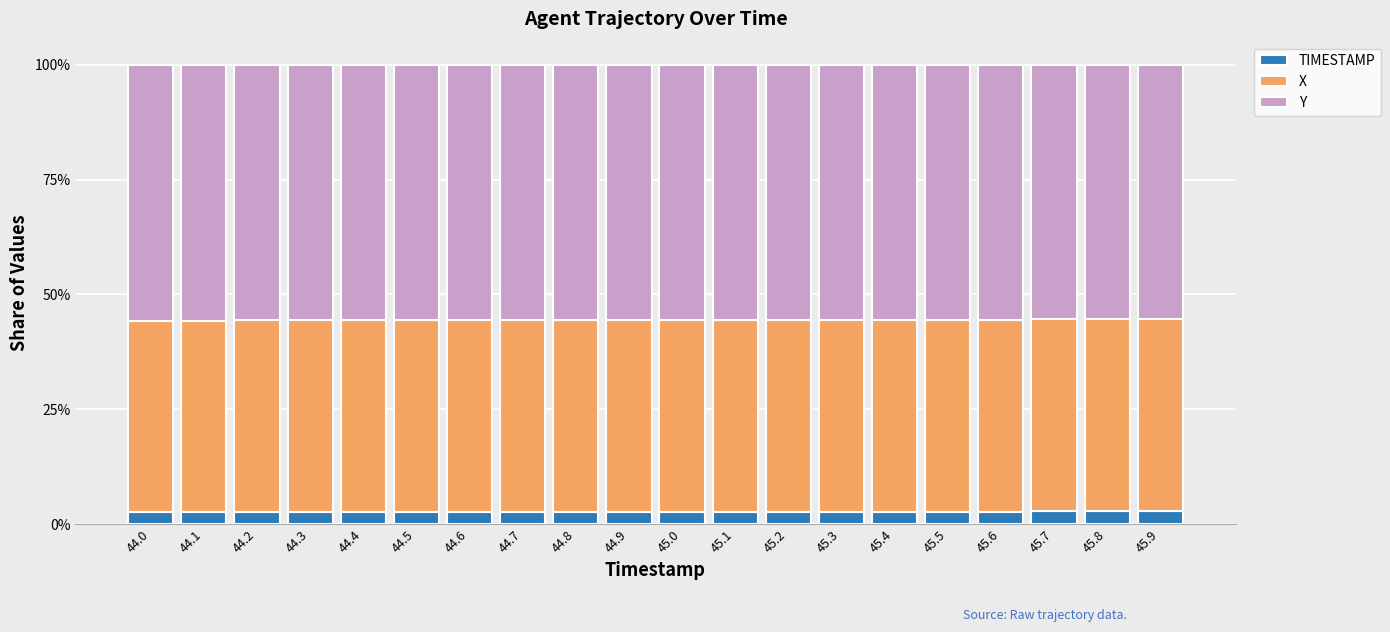

What is the total value across all series at 45.9?

100.0